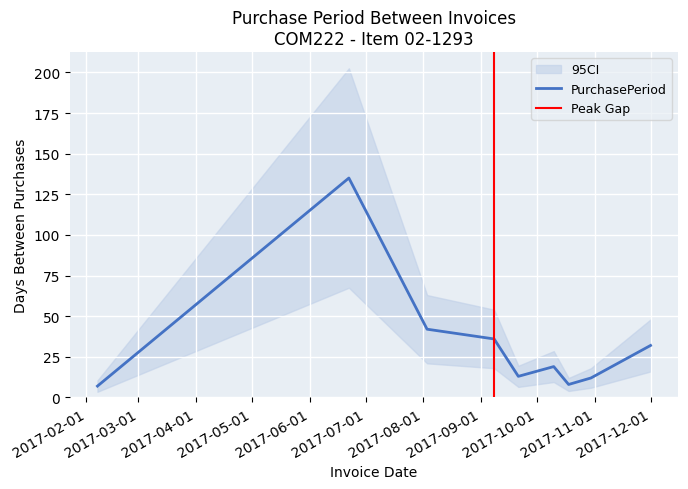

Reading left to right, transcribe all the data shown in this chart.

7	135	42	36	13	19	8	12	32